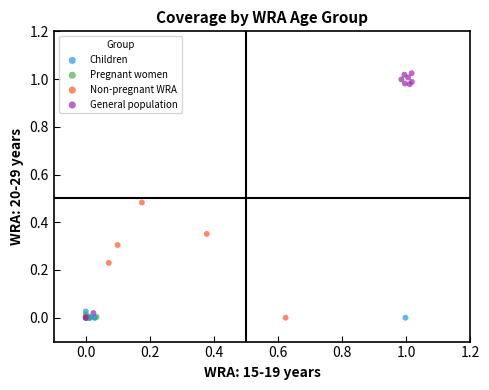

Which series contains the highest Y value?

General population